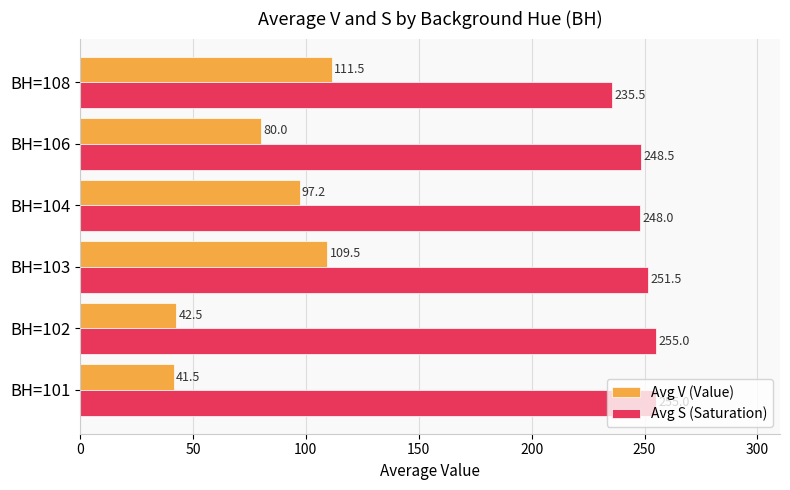

Rank the series by their maximum value, from highest to lowest.

Avg S (Saturation), Avg V (Value)